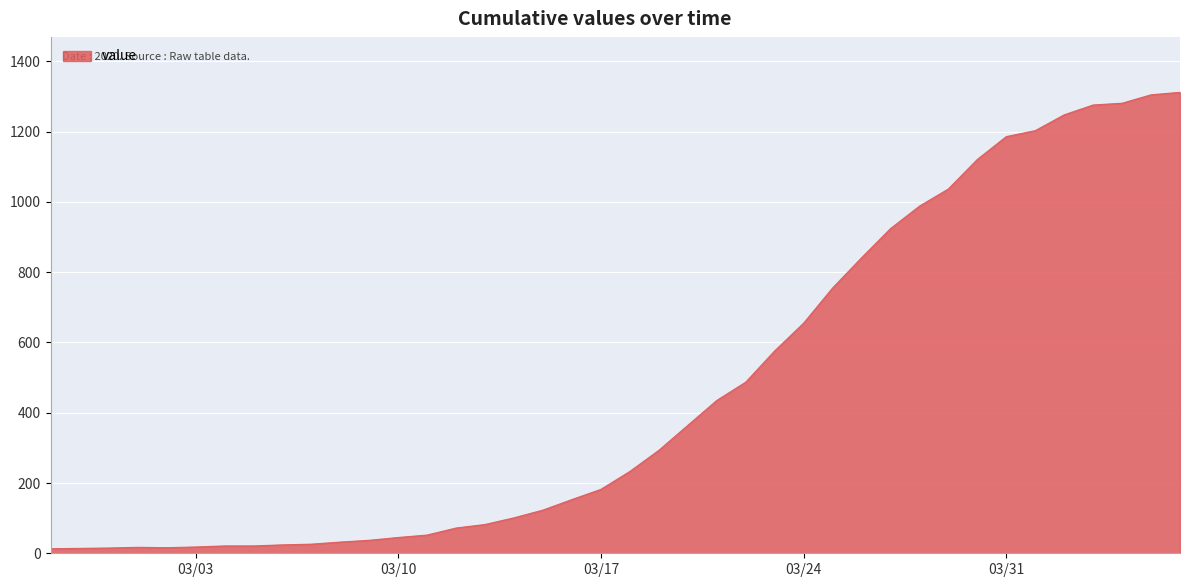

What is the difference between the maximum and minimum values?

1299